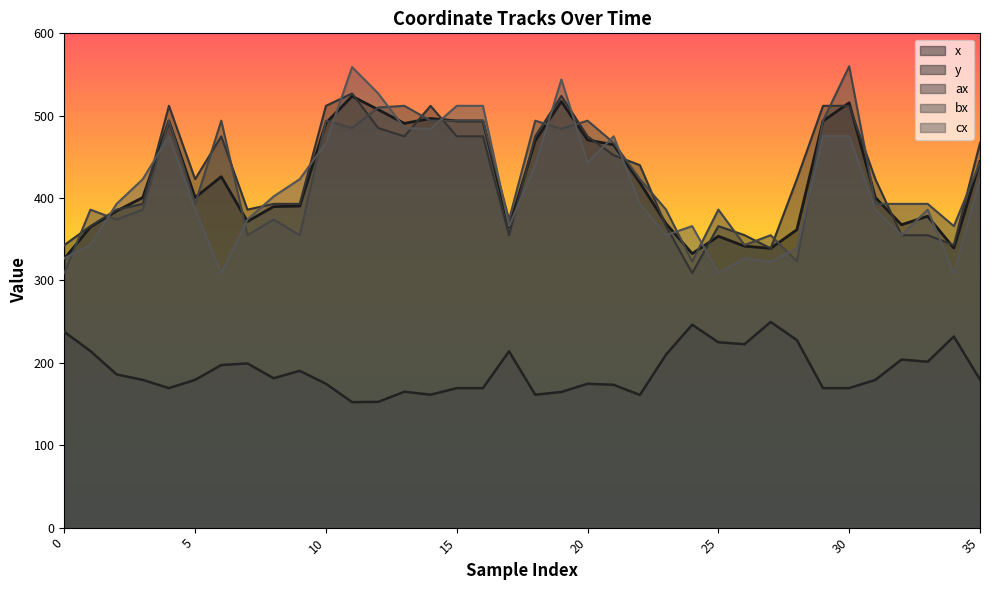

How many interior local valleys does the cx series have?

9